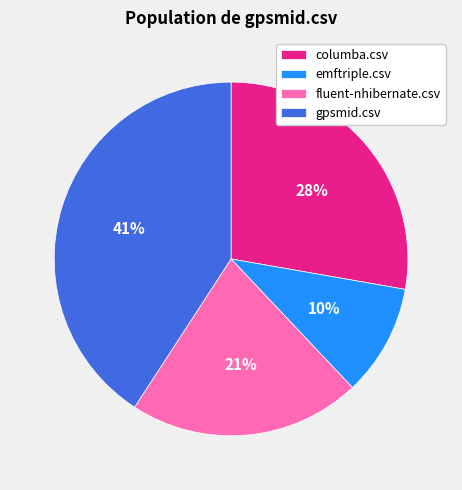

To the nearest percent, what is the combined percentage of columba.csv and fluent-nhibernate.csv?

49%